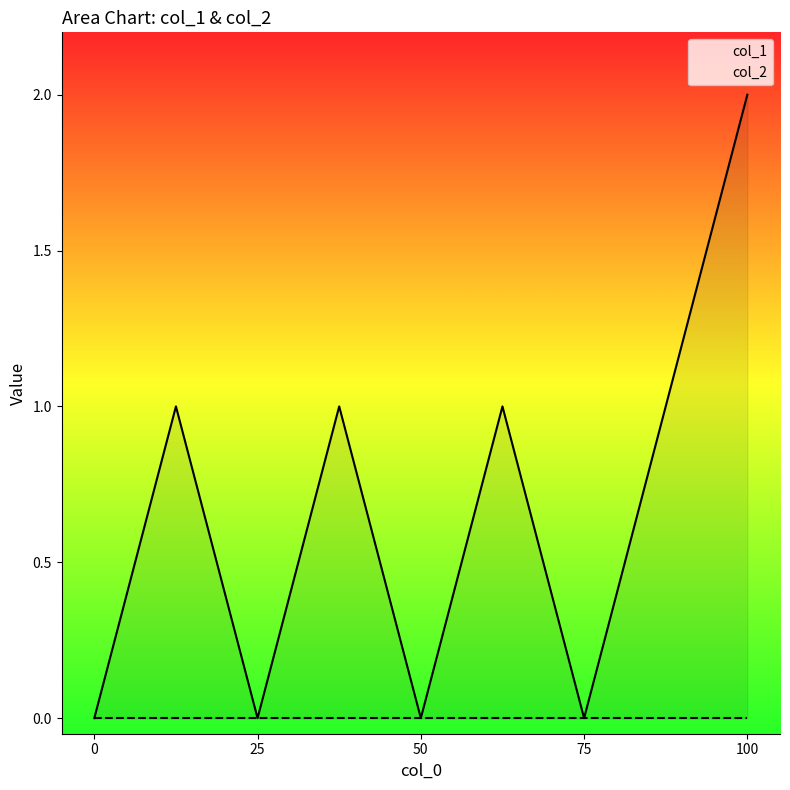

Is it true that col_1 equals -1 at 50?

False